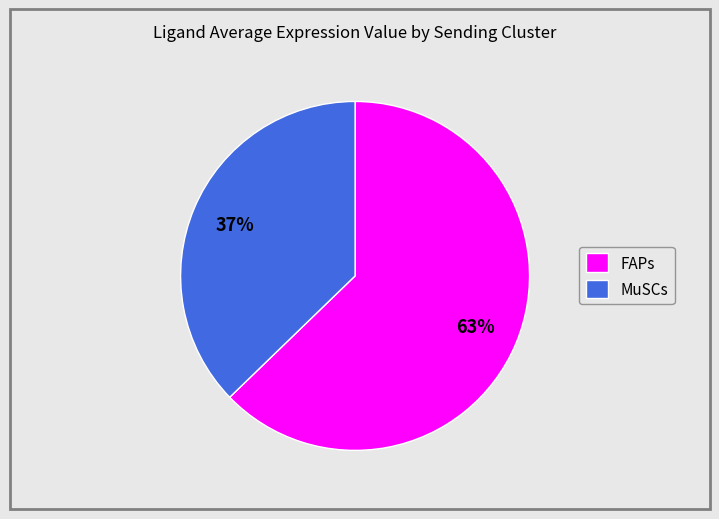

The MuSCs slice represents 37% of the pie. True or false?

True